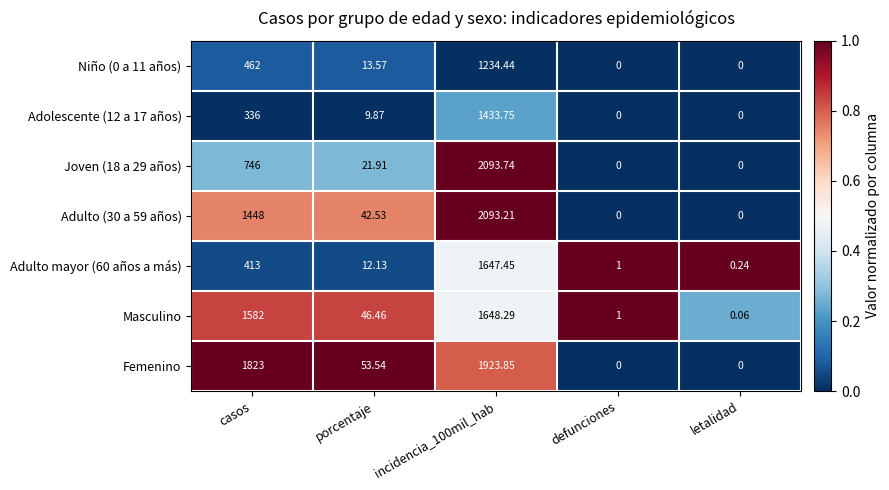

Is the value of Femenino at casos greater than the value of Adulto (30 a 59 años) at casos?

Yes